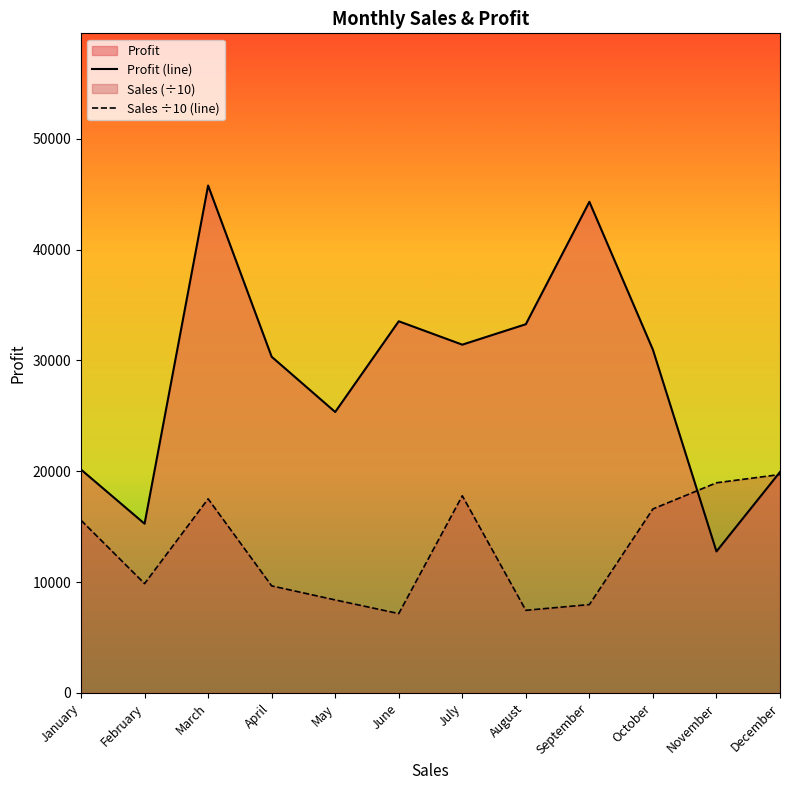

What is the minimum value shown in the chart?

7157.9